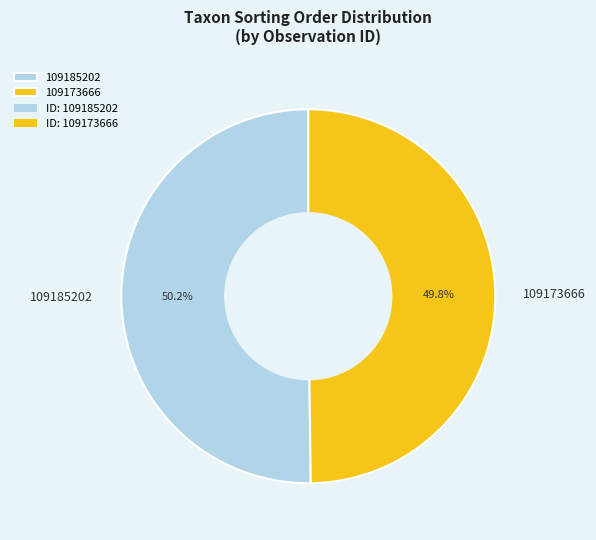

What is the ratio of the value at 109185202 to the value at 109173666?

1.0